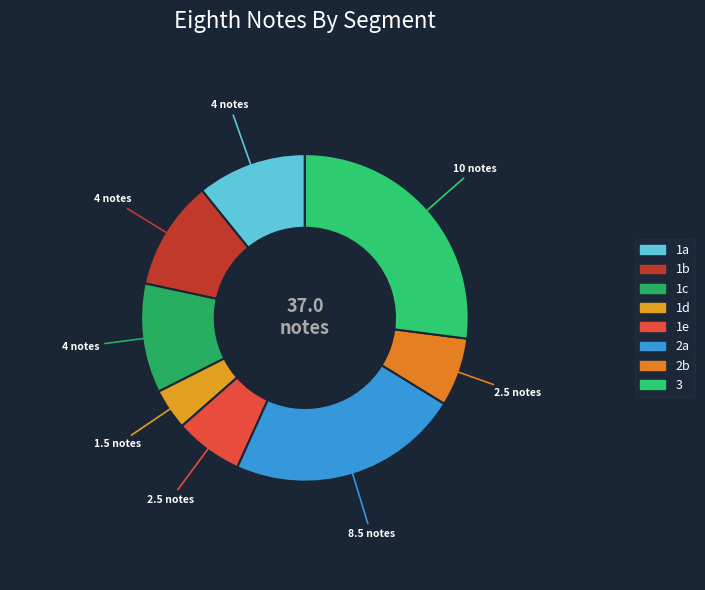

The 1a slice represents 4% of the pie. True or false?

False